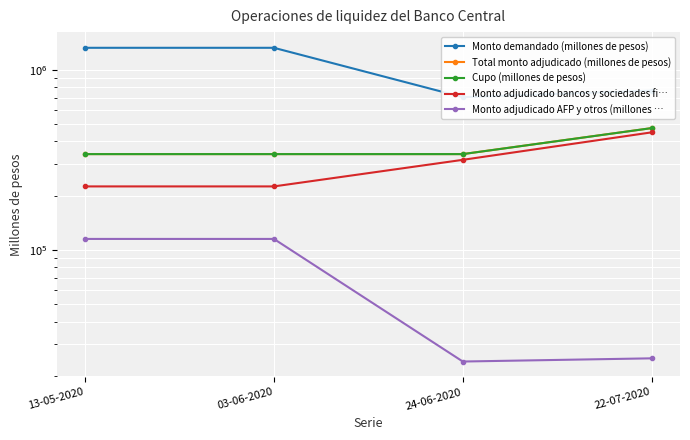

Between 13-05-2020 and 03-06-2020, which series saw the biggest shift?

Monto demandado (millones de pesos)